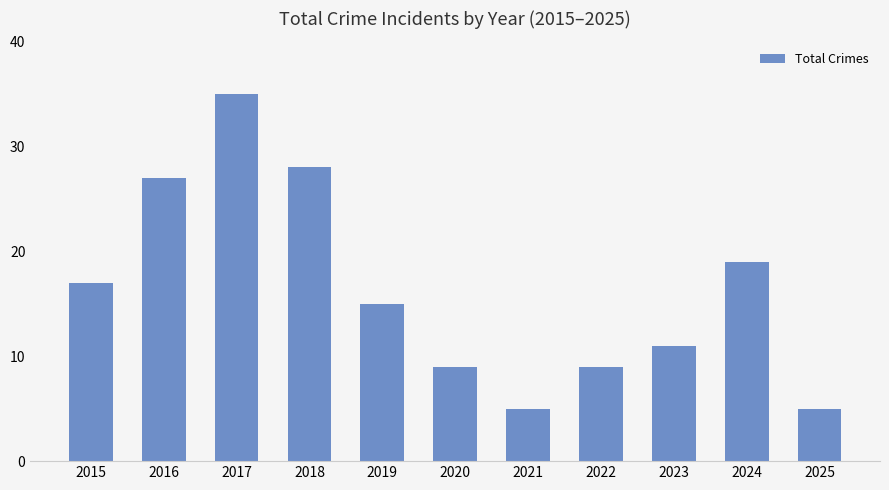

Approximately how many times larger is the value at 2021 compared to 2016?

0.2